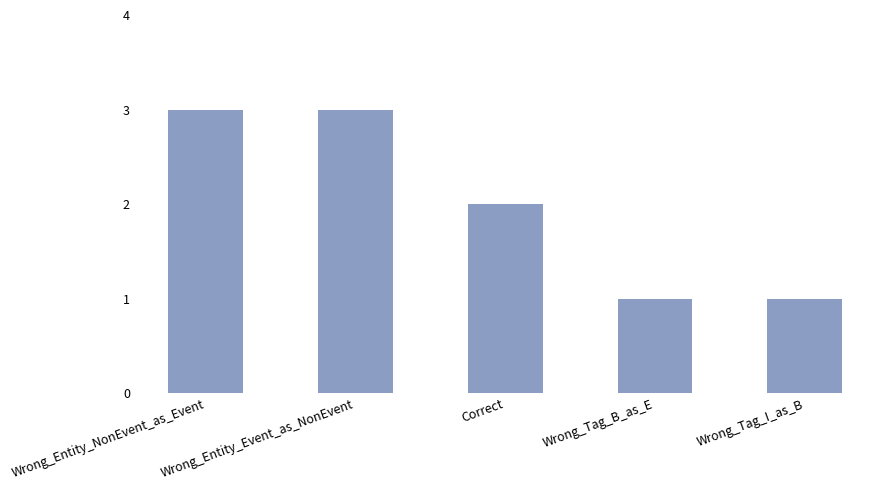

How many data points does each series have?

5